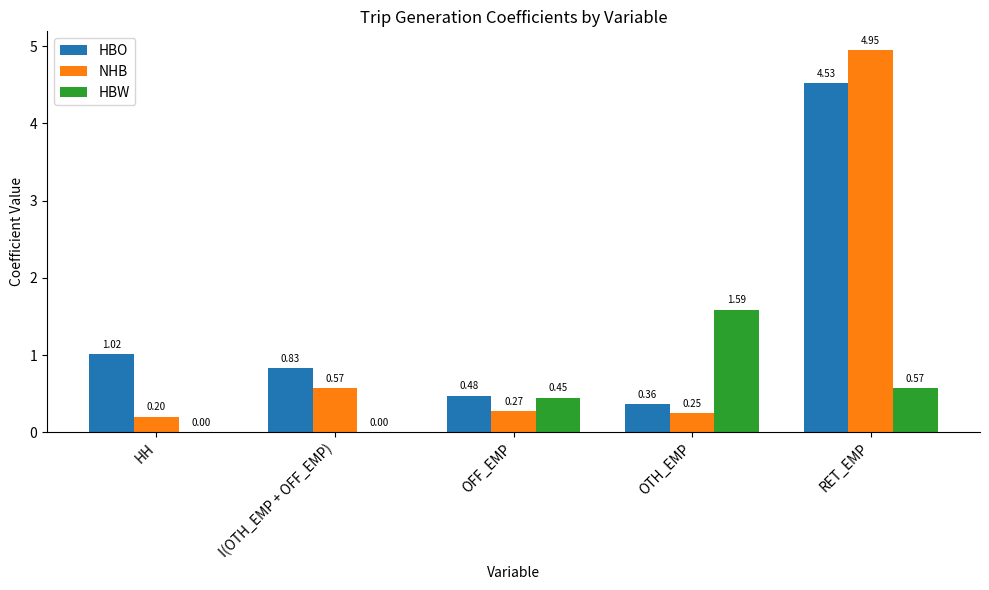

Are the bars grouped side by side (vs. stacked)?

Yes